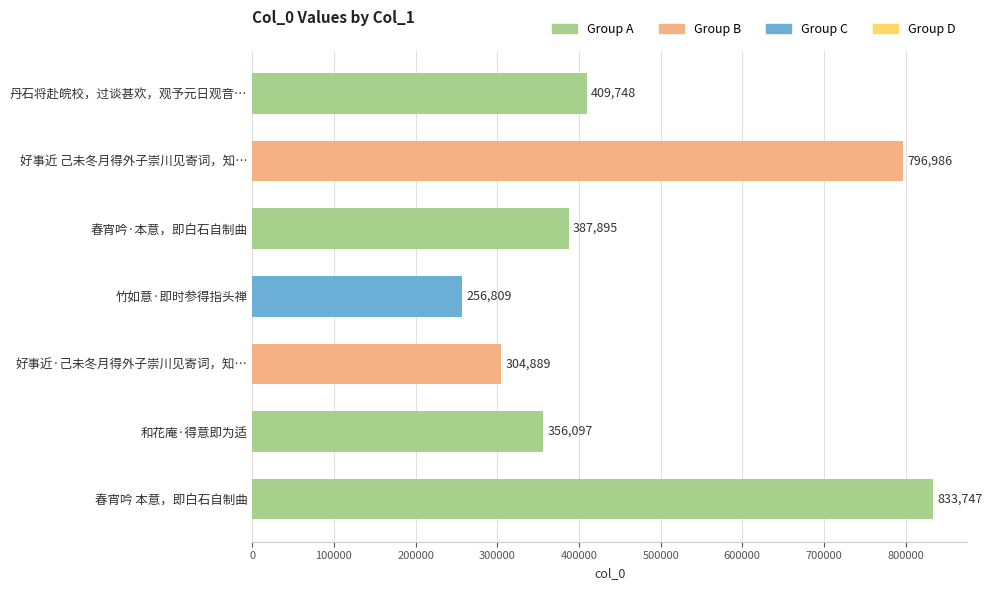

What is the label of the 5th bar from the top?

好事近·己未冬月得外子崇川见寄词，知…